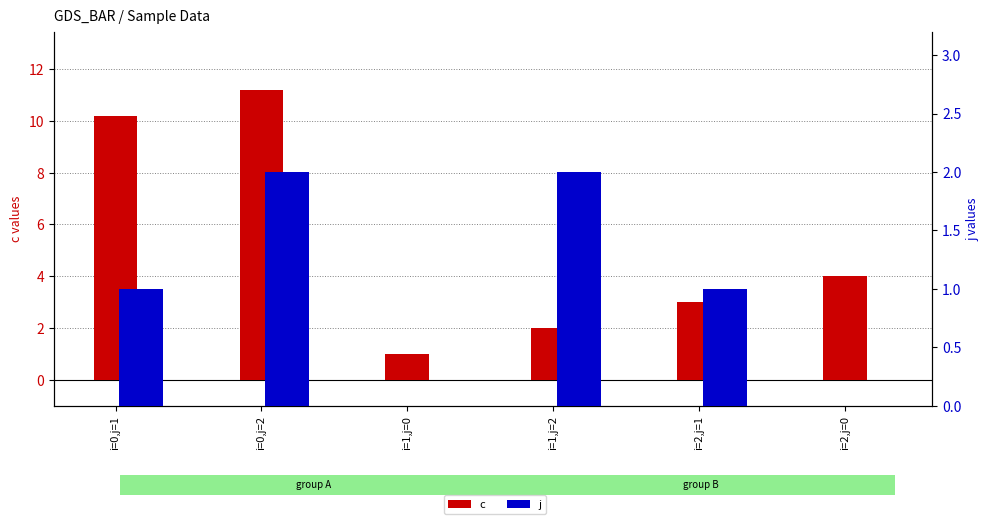

Where is c nearest to the value 6?

i=2,j=0